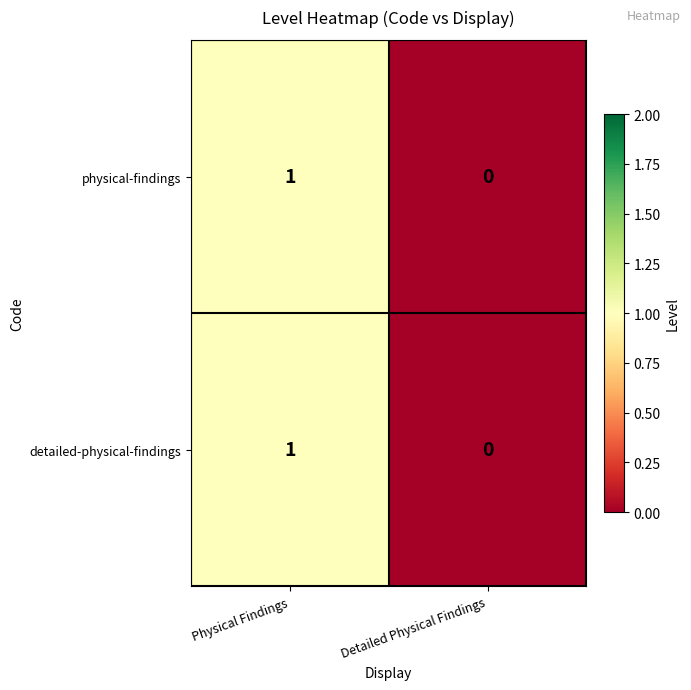

At which label is detailed-physical-findings closest to 0?

Detailed Physical Findings